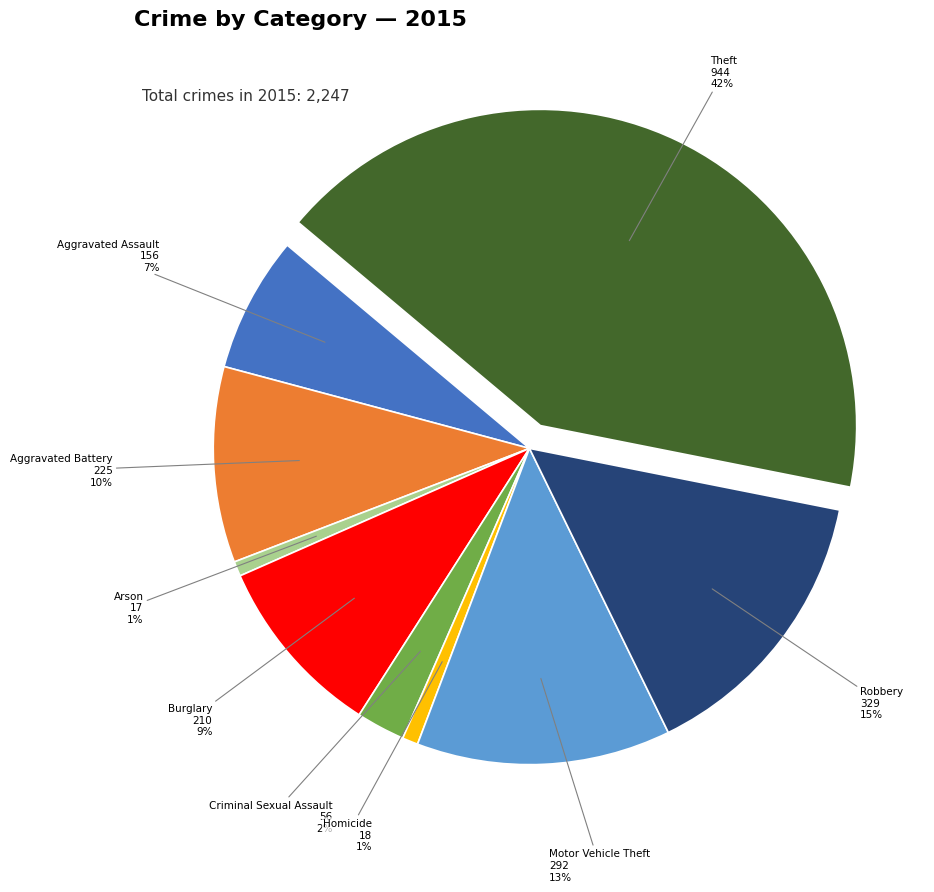

Does any single category account for the majority?

No